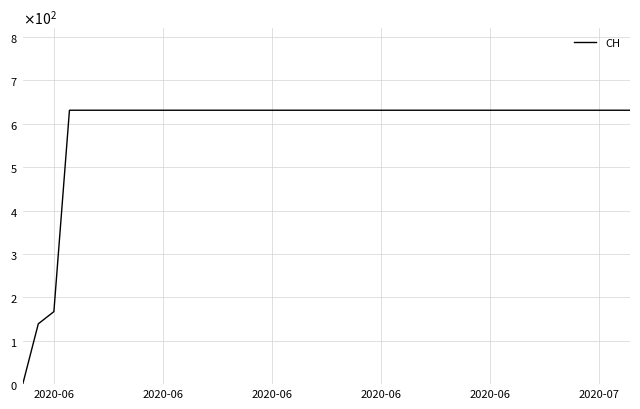

Does the chart display data point markers on the line(s)?

No